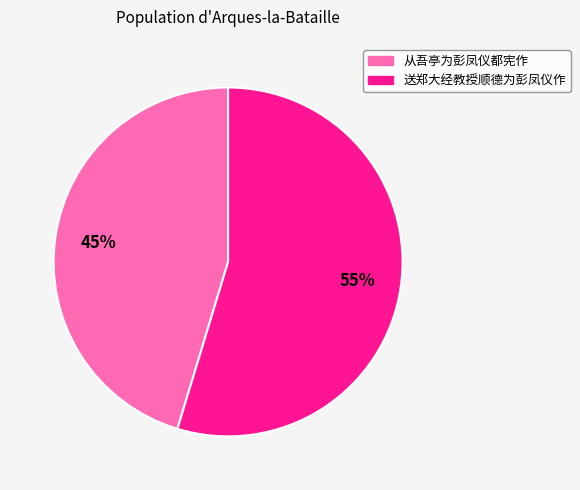

To the nearest percent, what percentage of the pie is 送郑大经教授顺德为彭凤仪作?

55%